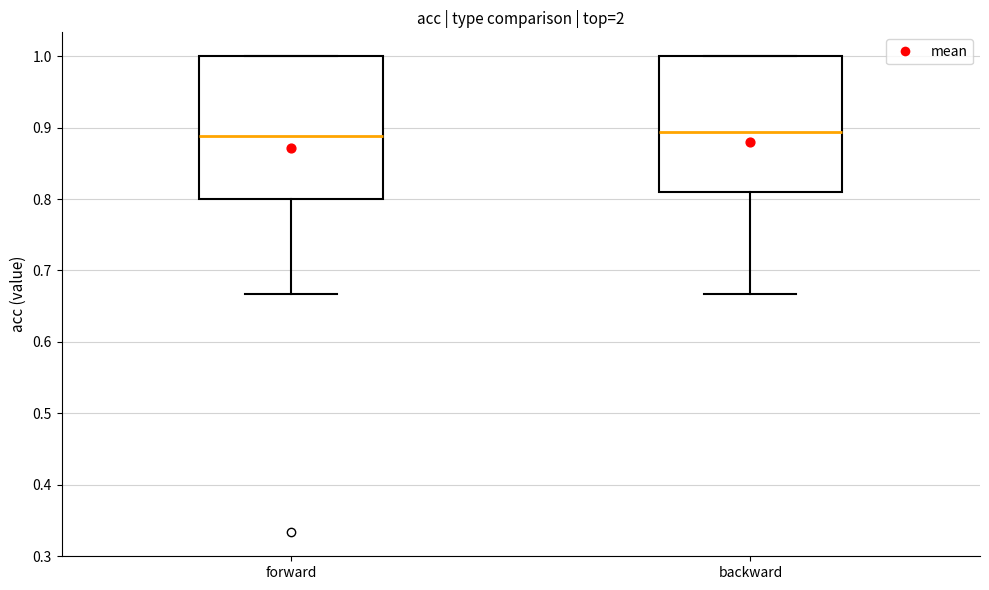

Reading left to right, transcribe this box plot: for each box, give where its median line is, the range the box spans, and where its two whiskers end, as read against the y-axis. The values are not printed on the chart, so give them approximately, as read against the axis.

forward: median 0.89, box 0.80 to 1.00, whiskers 0.67 to 1.00
backward: median 0.89, box 0.81 to 1.00, whiskers 0.67 to 1.00